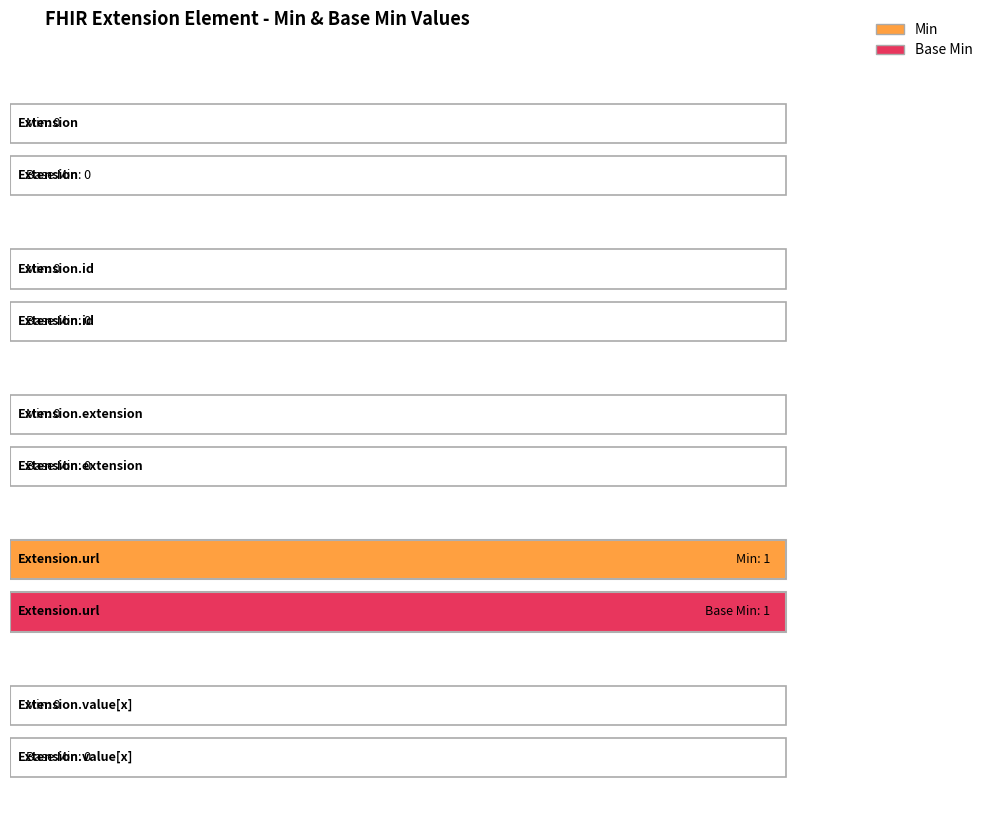

Reading left to right, list all the values displayed in this chart.

Min: Extension=0	Extension.id=0	Extension.extension=0	Extension.url=1	Extension.value[x]=0
Base Min: Extension=0	Extension.id=0	Extension.extension=0	Extension.url=1	Extension.value[x]=0